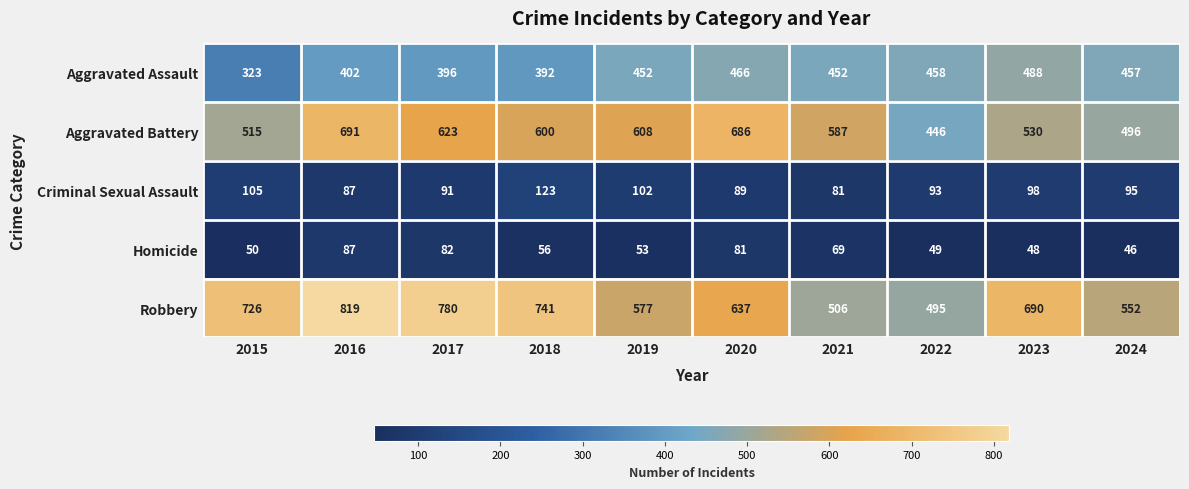

What is the maximum value shown in the chart?

819